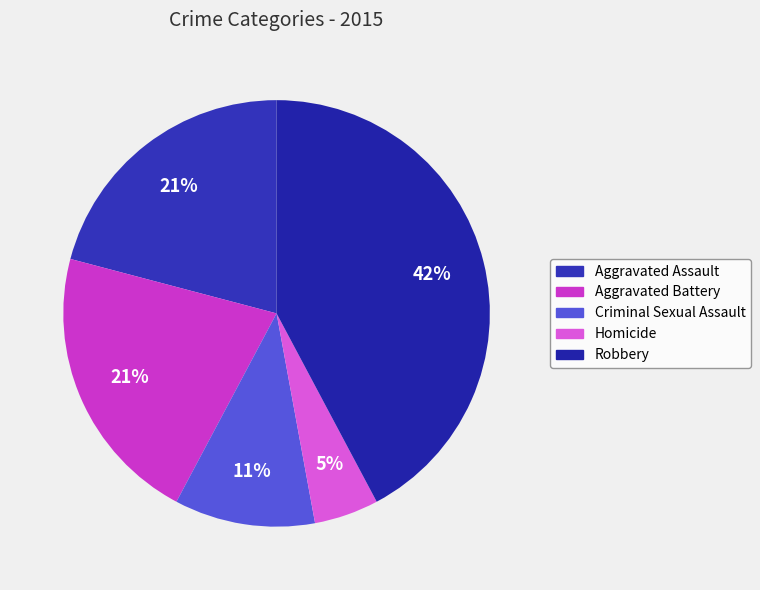

Which slice is the smallest?

Homicide